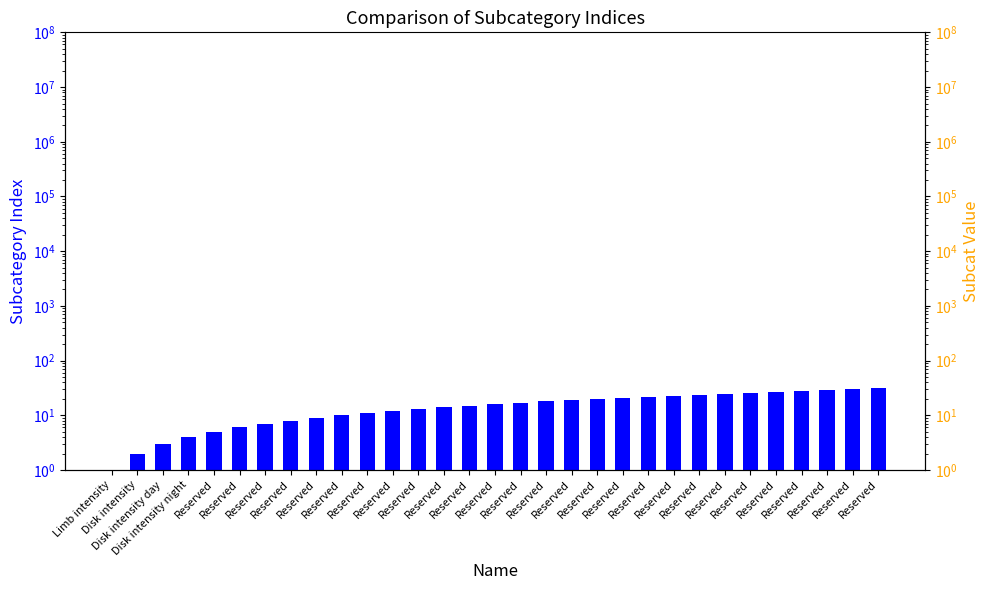

List the labels in order of value, largest first.

Reserved, Reserved, Reserved, Reserved, Reserved, Reserved, Reserved, Reserved, Reserved, Reserved, Reserved, Reserved, Reserved, Reserved, Reserved, Reserved, Reserved, Reserved, Reserved, Reserved, Reserved, Reserved, Reserved, Reserved, Reserved, Reserved, Reserved, Disk intensity night, Disk intensity day, Disk intensity, Limb intensity